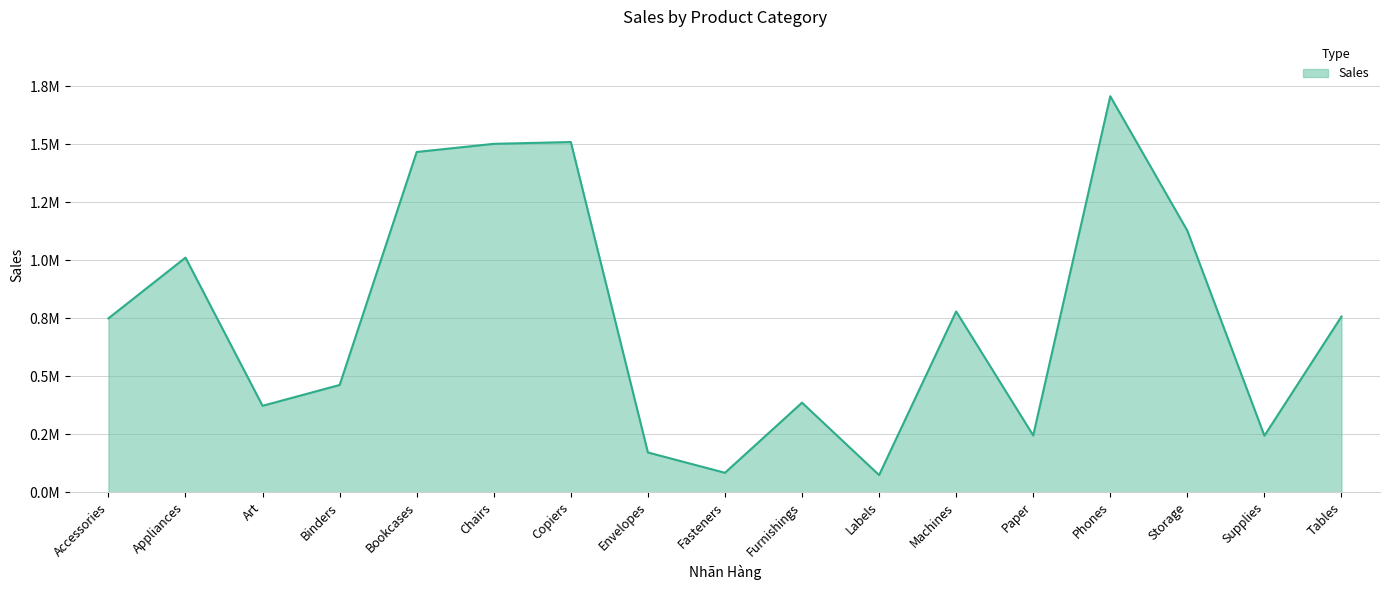

Reading left to right, transcribe all the data shown in this chart.

Accessories=749237.0	Appliances=1011064.3	Art=372092.0	Binders=461911.5	Bookcases=1466572.2	Chairs=1501681.8	Copiers=1509436.3	Envelopes=170904.3	Fasteners=83242.3	Furnishings=385578.3	Labels=73404.0	Machines=779060.1	Paper=244291.7	Phones=1706824.1	Storage=1127085.9	Supplies=243074.2	Tables=757041.9